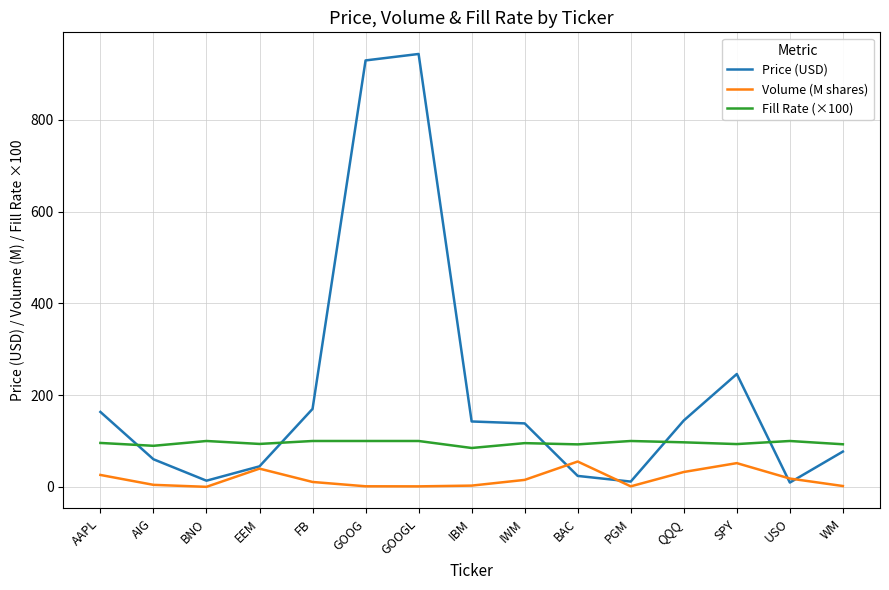

What is the difference between the highest and lowest values at PGM?

98.9